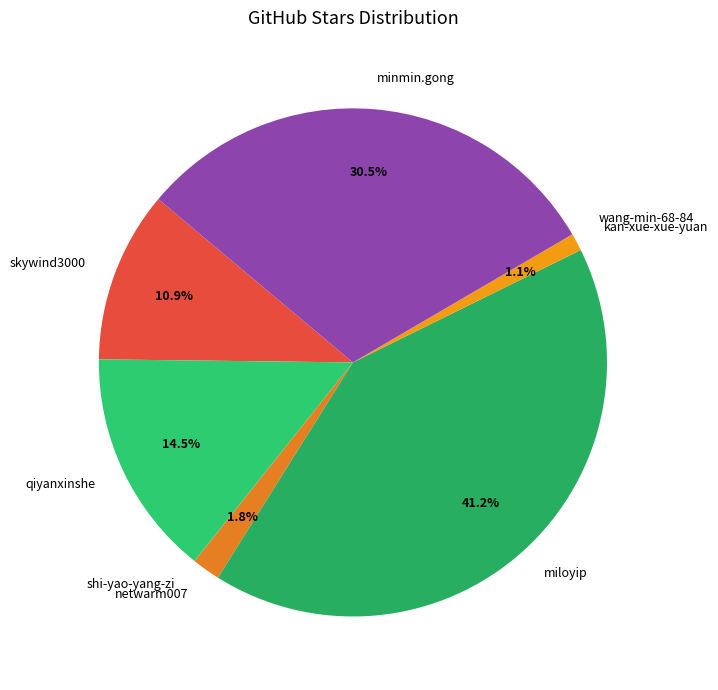

To the nearest percent, what is the difference between the qiyanxinshe and netwarm007 slice percentages?

13%